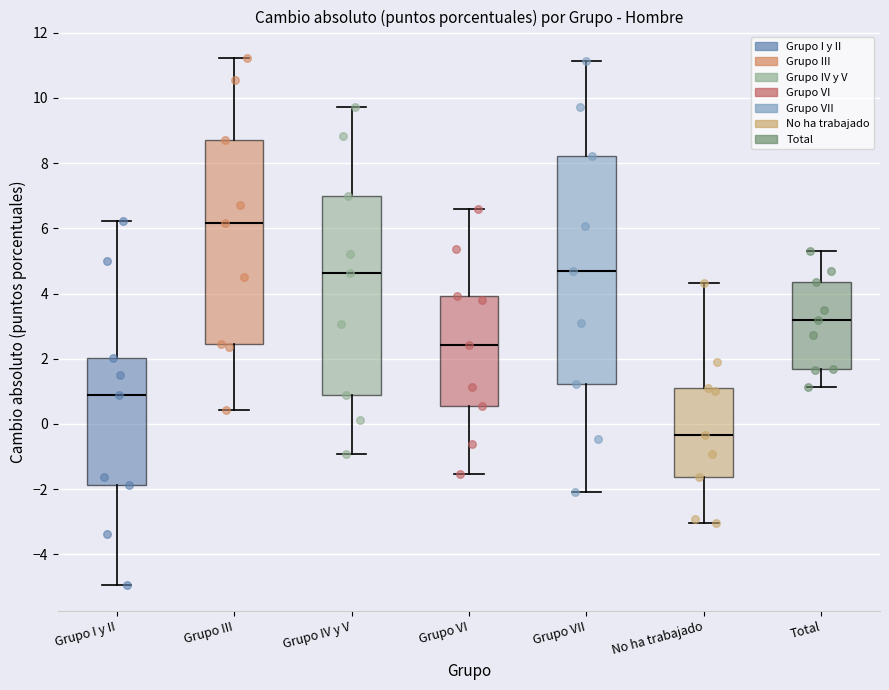

Reading left to right, transcribe this box plot: for each box, give where its median line is, the range the box spans, and where its two whiskers end, as read against the y-axis. The values are not printed on the chart, so give them approximately, as read against the axis.

Grupo I y II: median 0.8, box -1.8 to 2.0, whiskers -5.0 to 6.2
Grupo III: median 6.2, box 2.4 to 8.8, whiskers 0.4 to 11.2
Grupo IV y V: median 4.6, box 0.8 to 7.0, whiskers -1.0 to 9.8
Grupo VI: median 2.4, box 0.6 to 4.0, whiskers -1.6 to 6.6
Grupo VII: median 4.6, box 1.2 to 8.2, whiskers -2.0 to 11.2
No ha trabajado: median -0.4, box -1.6 to 1.0, whiskers -3.0 to 4.4
Total: median 3.2, box 1.6 to 4.4, whiskers 1.2 to 5.4